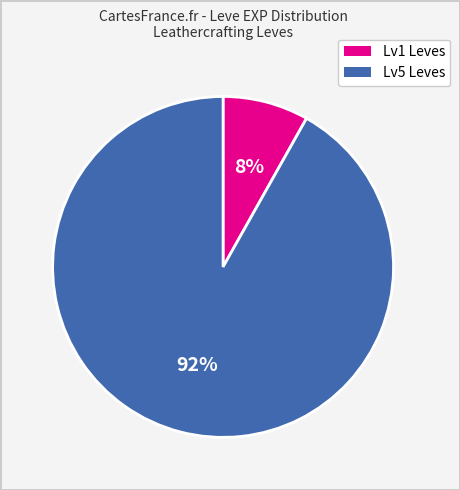

Is there a majority slice in this chart?

Yes